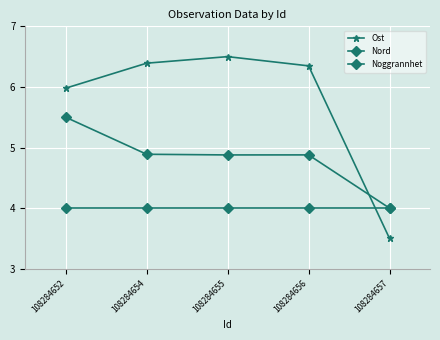

Reading right to left, extract all data points from this chart.

Ost: 3.5	6.3	6.5	6.4	6.0
Nord: 4.0	4.9	4.9	4.9	5.5
Noggrannhet: 4.0	4.0	4.0	4.0	4.0